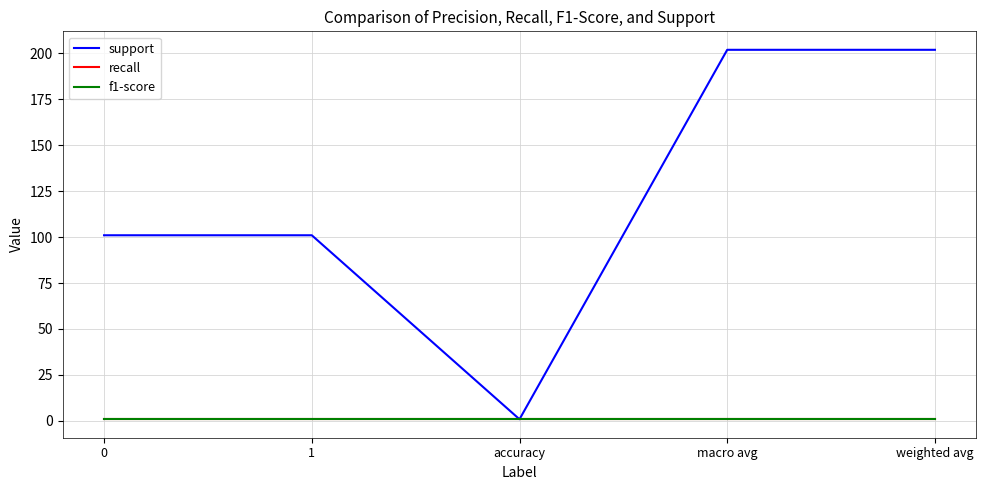

Is this an area chart (filled region under the line)?

No